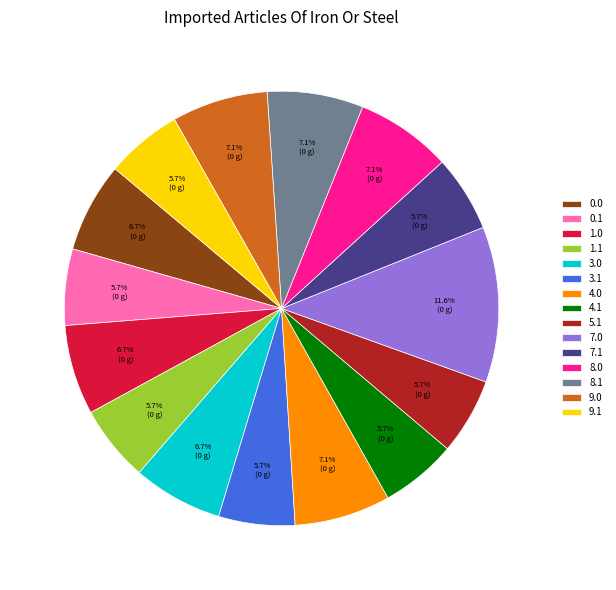

Which slice is the largest?

7.0